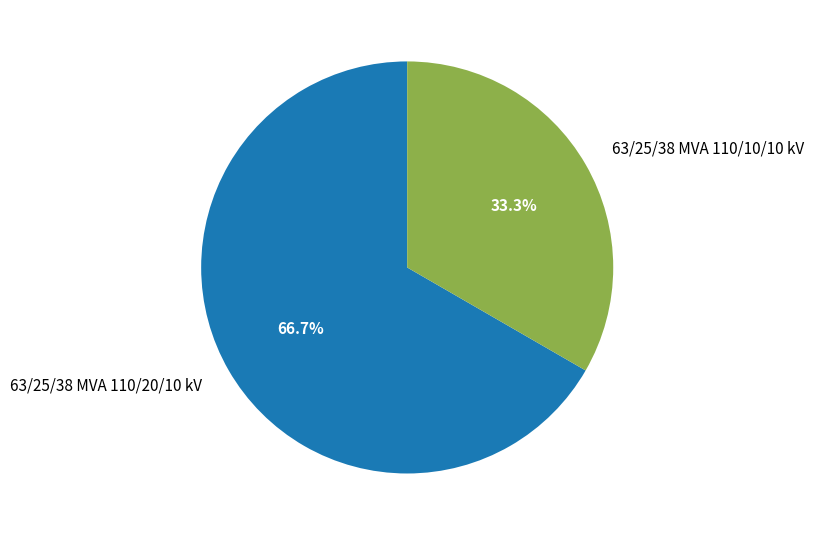

To the nearest percent, what is the difference between the 63/25/38 MVA 110/10/10 kV and 63/25/38 MVA 110/20/10 kV slice percentages?

33%